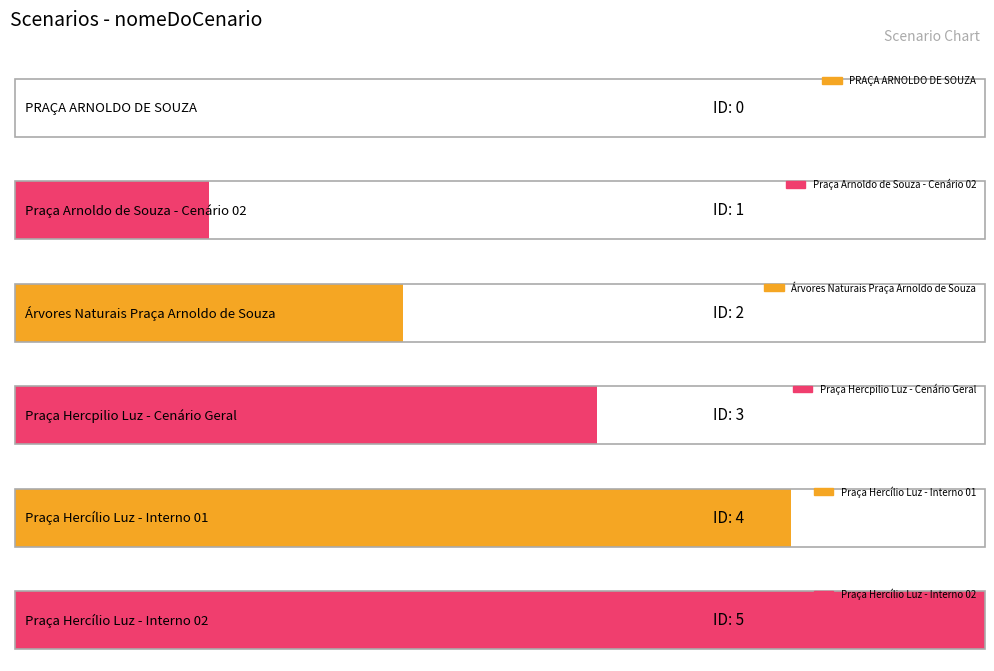

List the labels in order of value, largest first.

Praça Hercílio Luz - Interno 02, Praça Hercílio Luz - Interno 01, Praça Hercpilio Luz - Cenário Geral, Árvores Naturais Praça Arnoldo de Souza, Praça Arnoldo de Souza - Cenário 02, PRAÇA ARNOLDO DE SOUZA